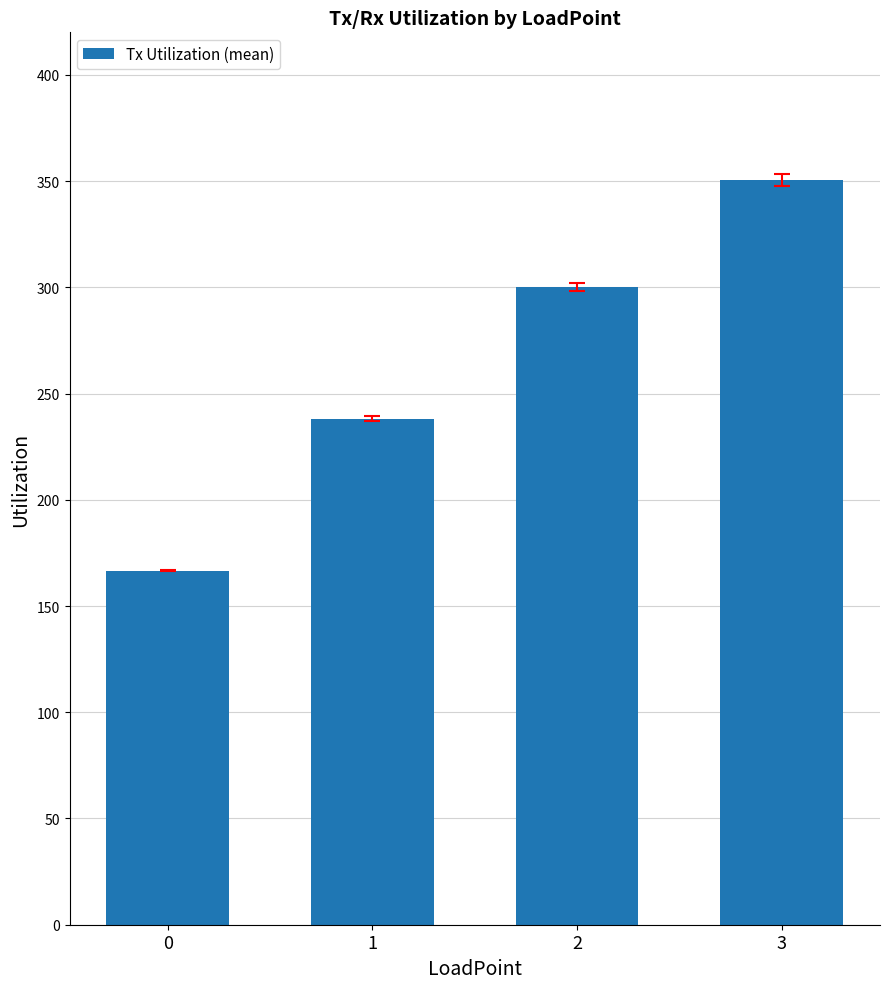

Is it true that the value at 1 is 123.2?

False